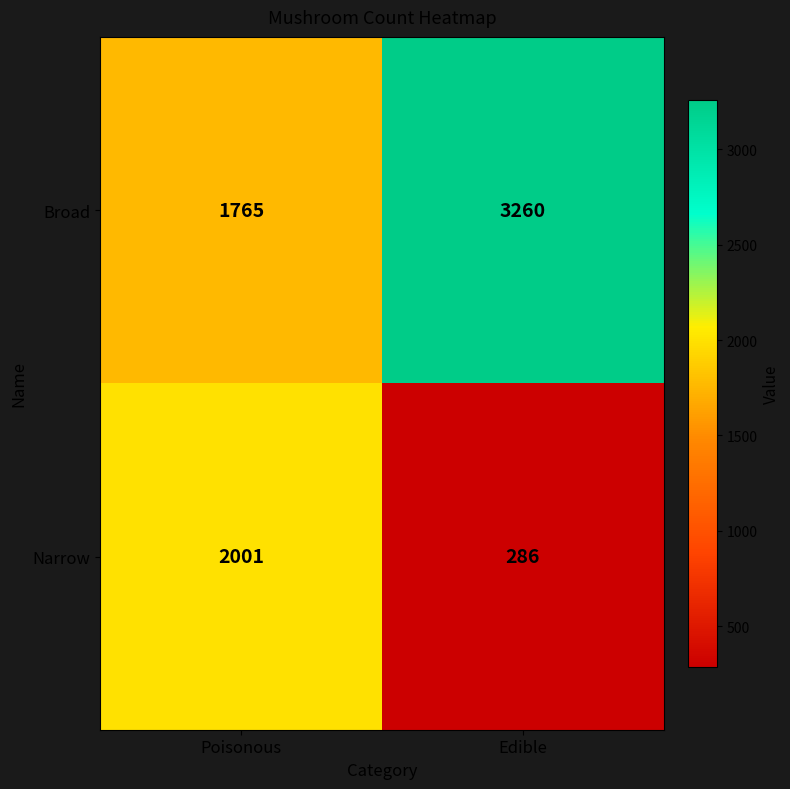

What is the difference between the highest and lowest values at Poisonous?

236